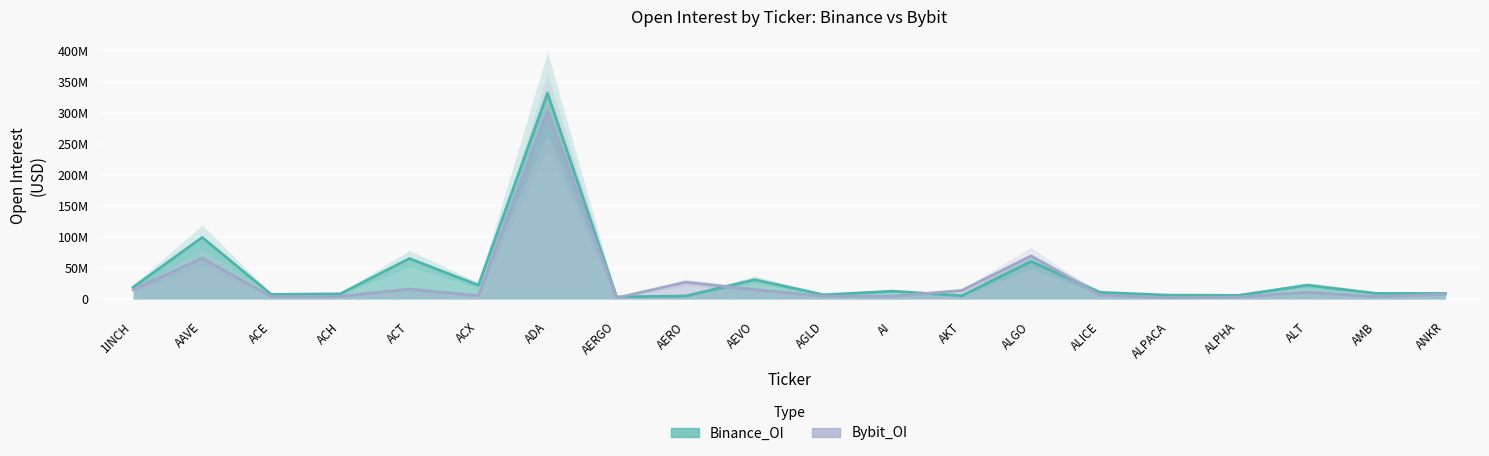

In Binance_OI, how many points are higher than both neighbors (excluding endpoints)?

7